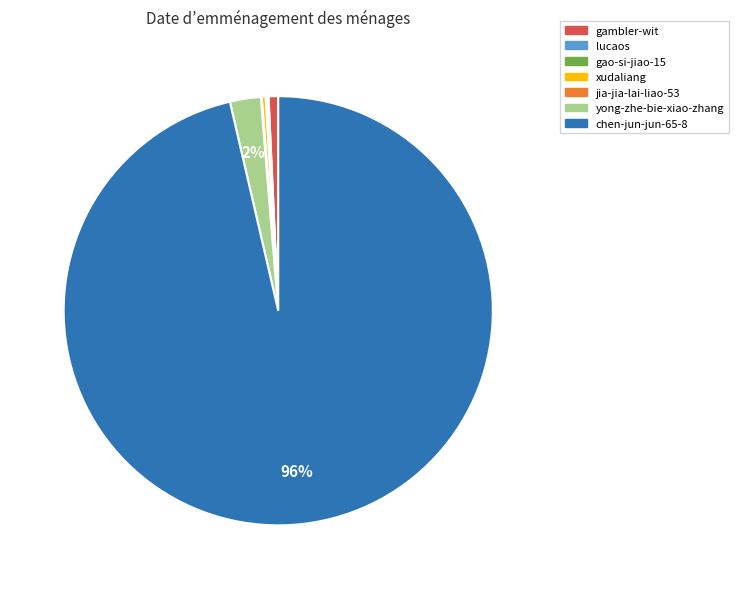

To the nearest percent, what is the average slice percentage?

14%